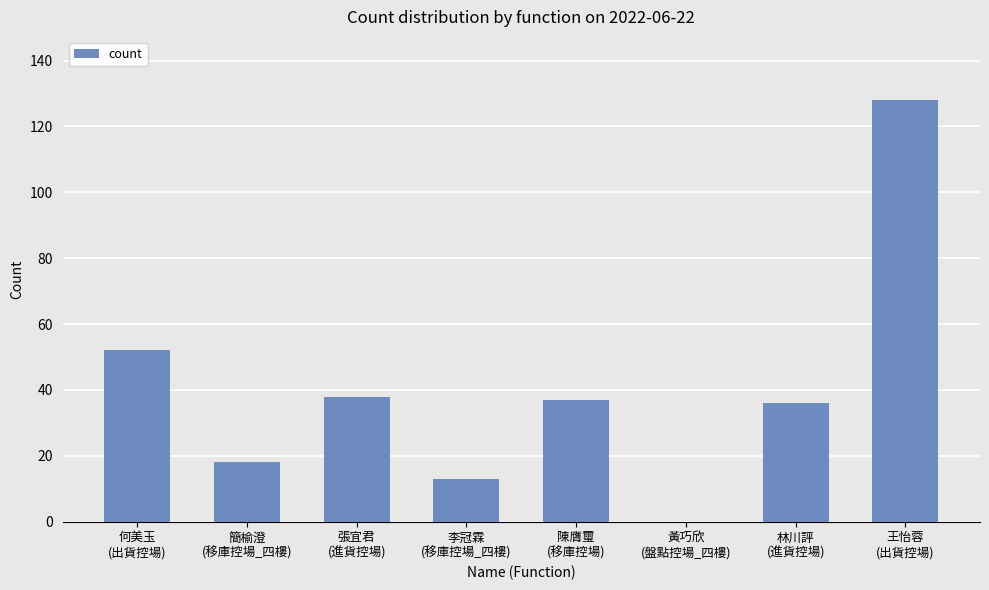

What is the maximum value shown in the chart?

128